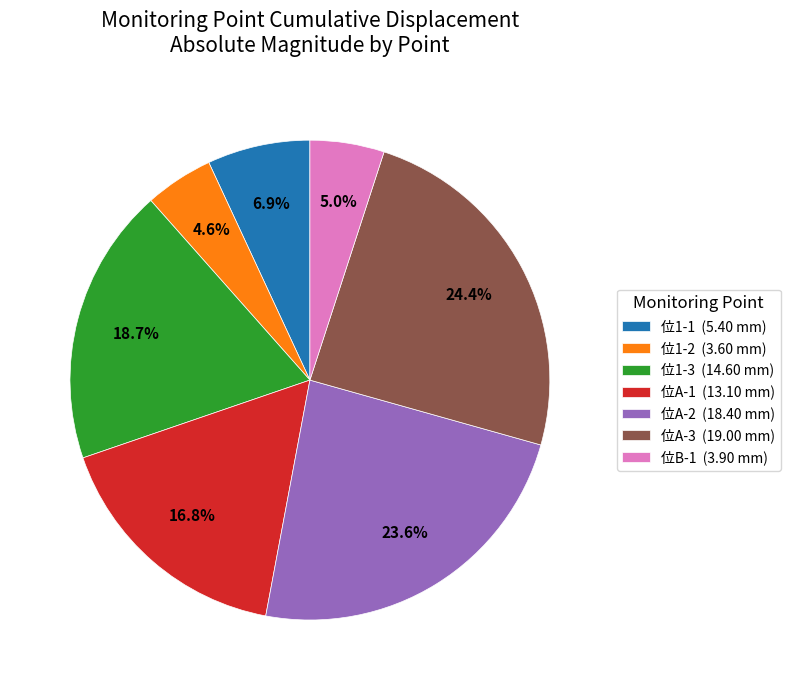

Approximately how many times larger is the value at 位A-3 (19.00 mm) compared to 位1-3 (14.60 mm)?

1.3